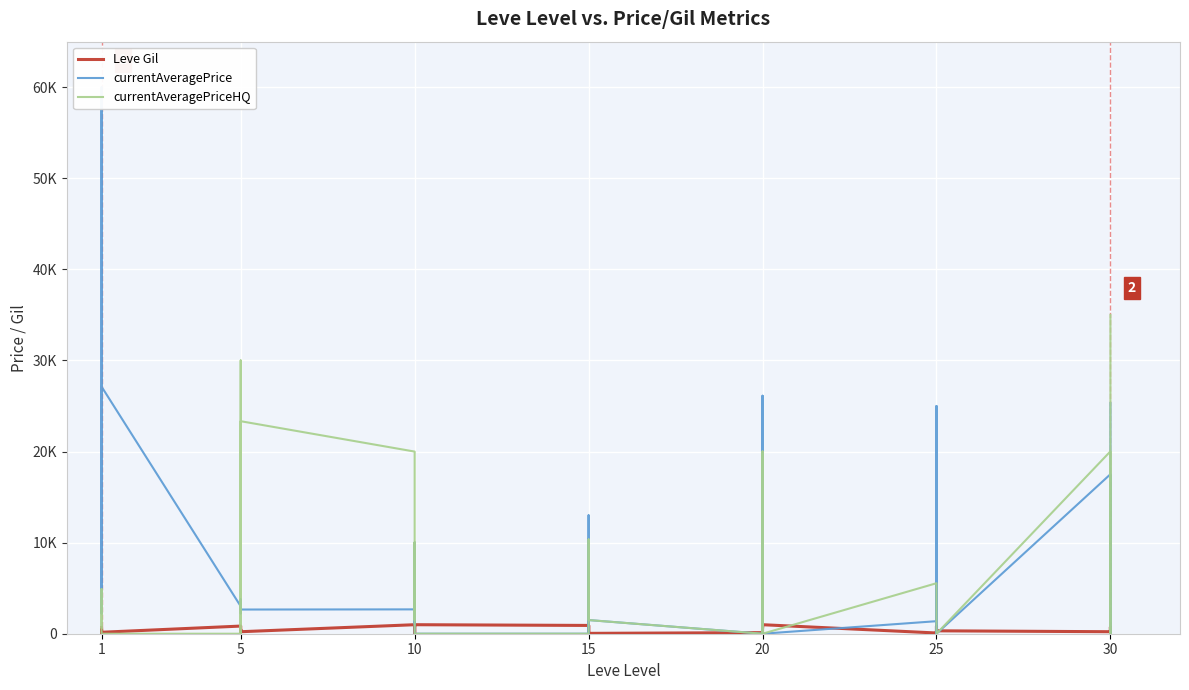

How many interior local valleys does the currentAveragePrice series have?

11